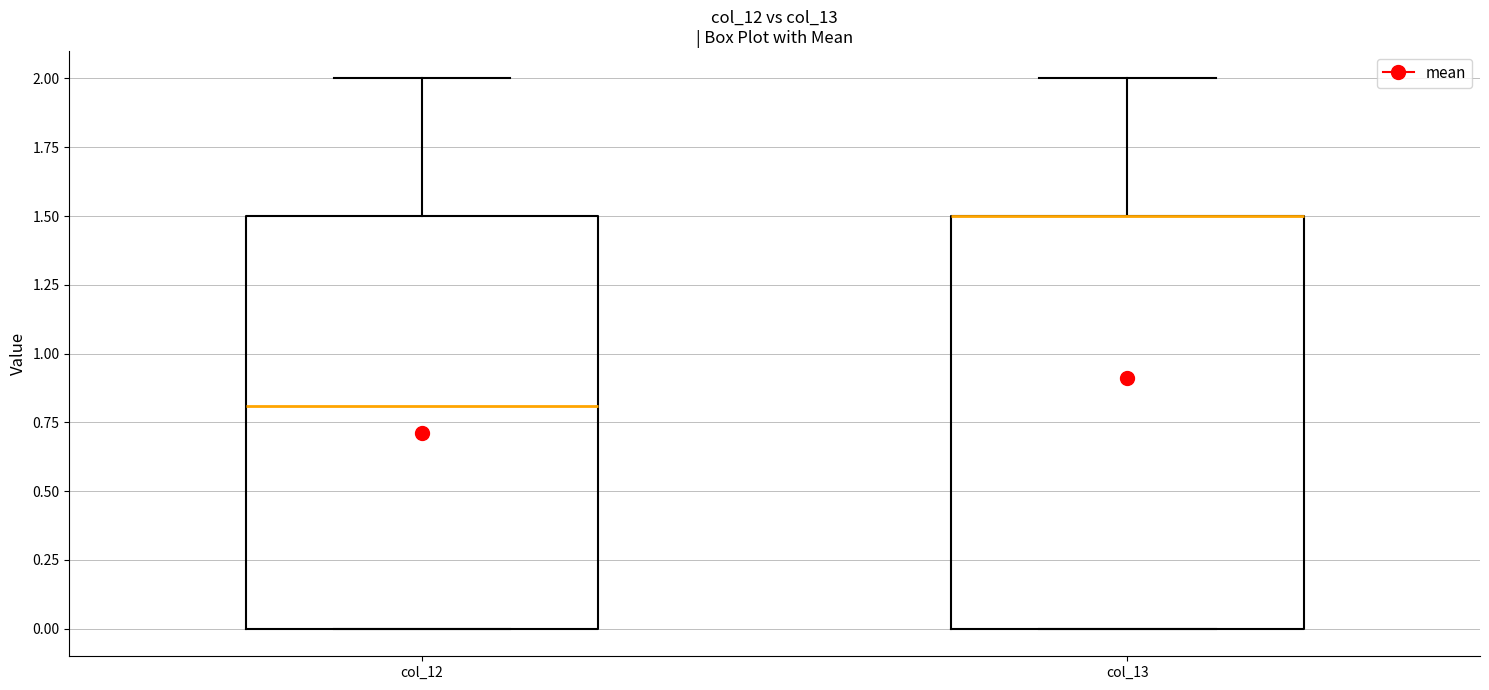

Where does the upper whisker of the box for col_12 end on the y-axis? The values are not printed on the chart, so give them approximately, as read against the axis.

2.0